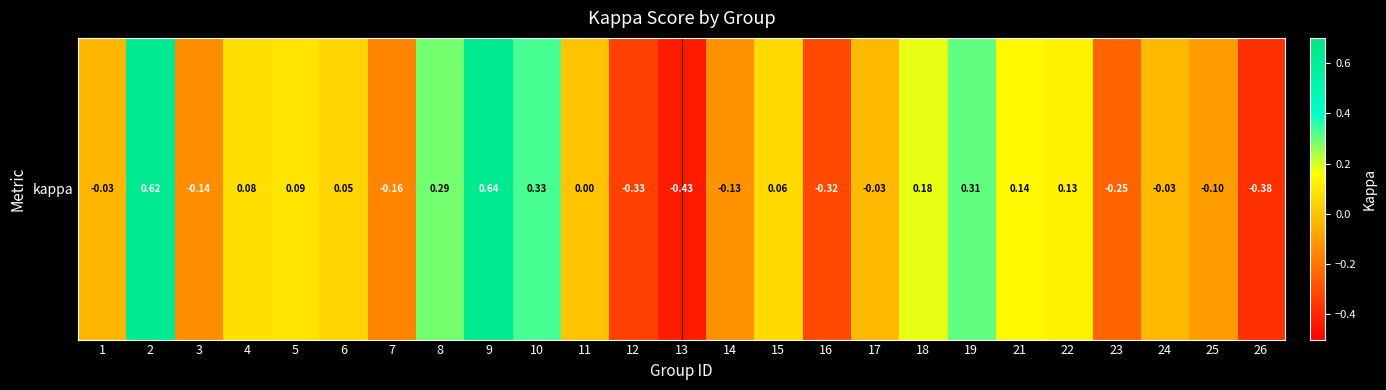

What value does the data have at 13?

-0.4